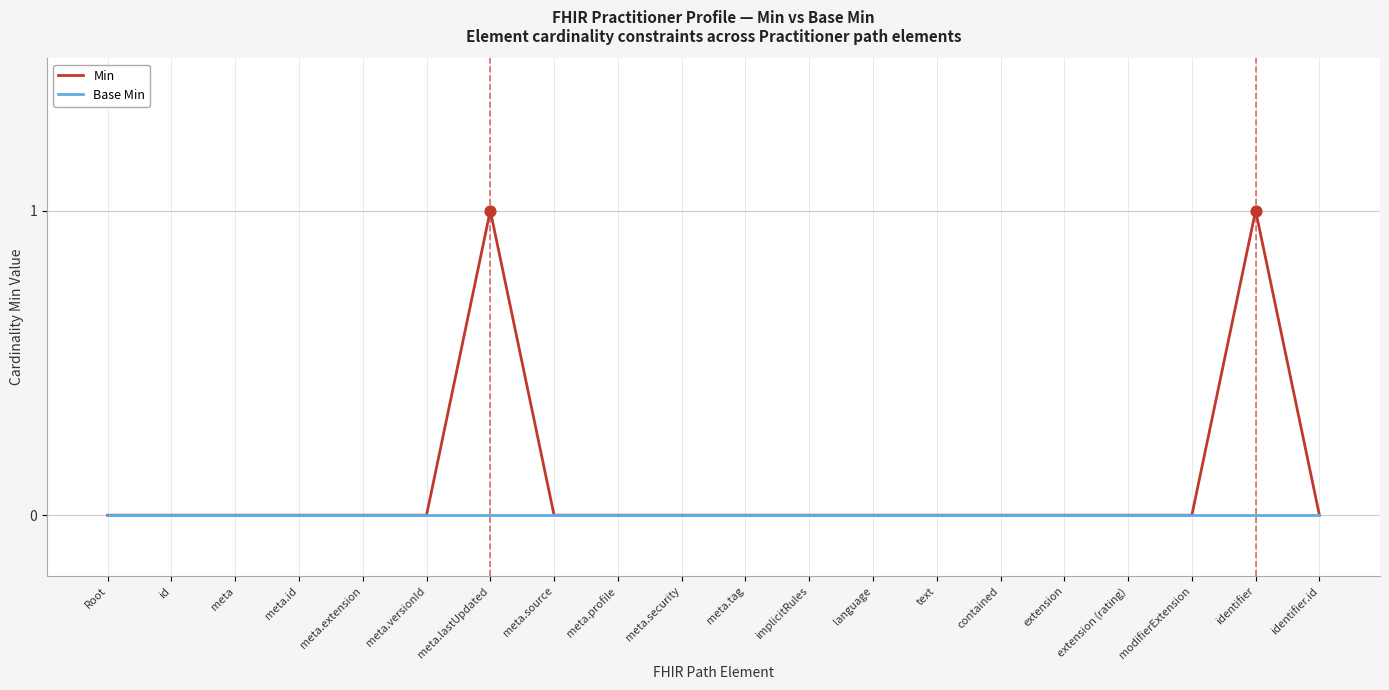

Which series has the widest spread of values?

Min